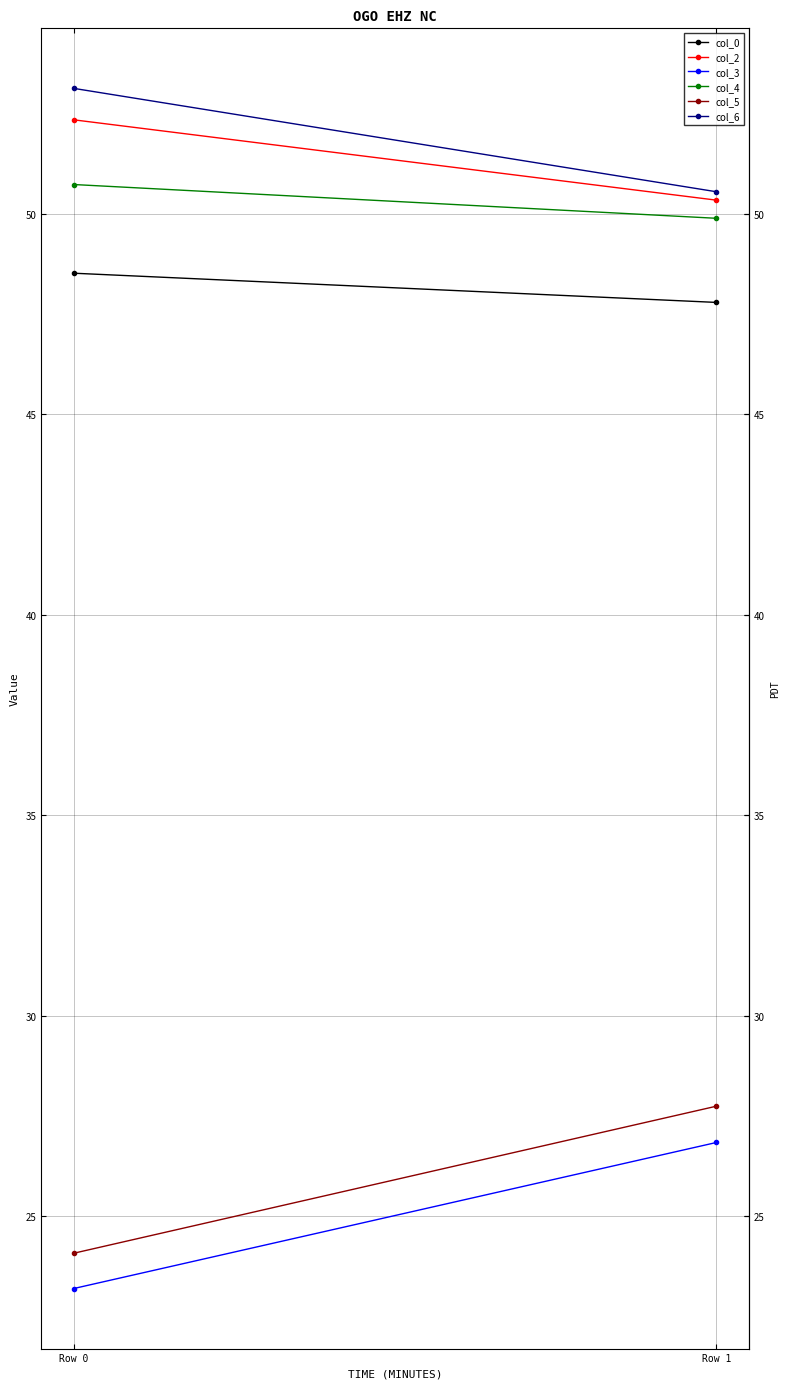

Reading left to right, extract all data points from this chart.

col_0: 48.5	47.8
col_2: 52.4	50.3
col_3: 23.2	26.8
col_4: 50.7	49.9
col_5: 24.1	27.7
col_6: 53.1	50.6